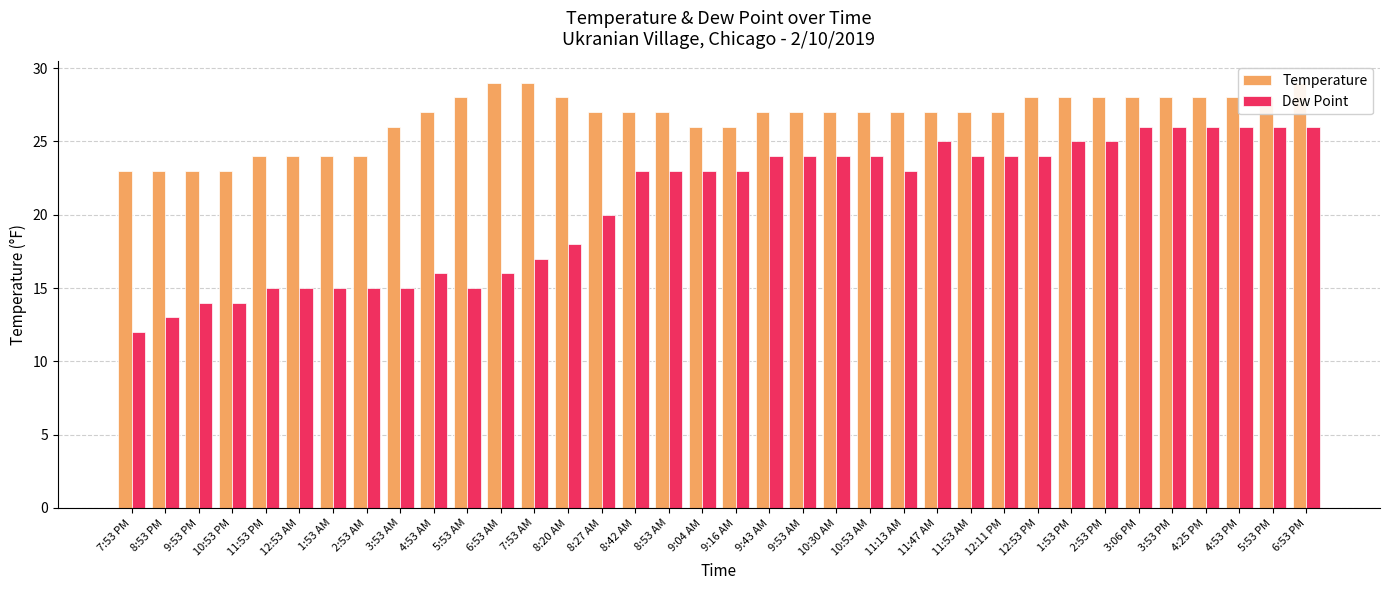

What is the total value across all series at 11:13 AM?

50